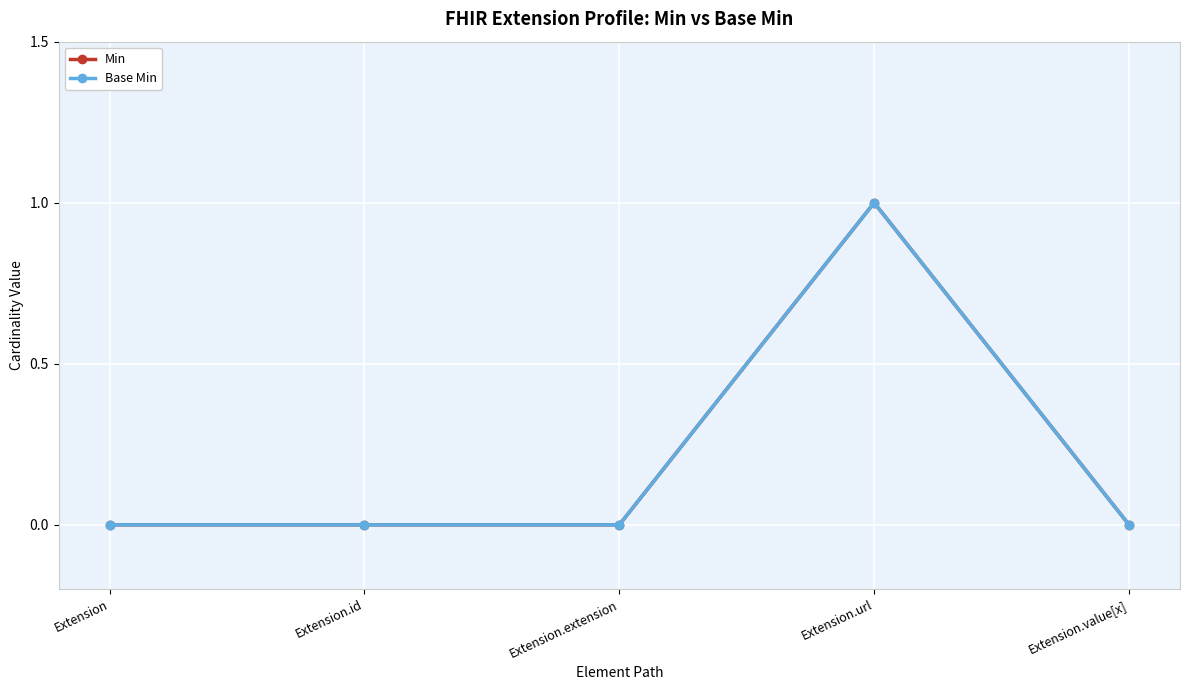

Does the chart have visible grid lines?

Yes